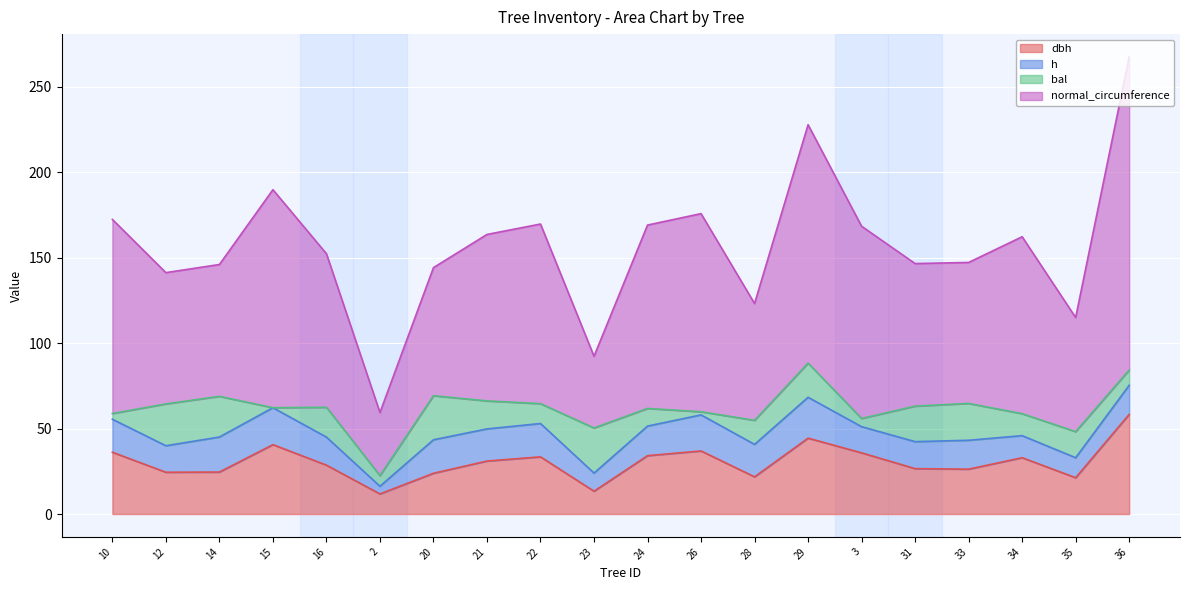

Rank the series by their maximum value, from highest to lowest.

normal_circumference, dbh, bal, h